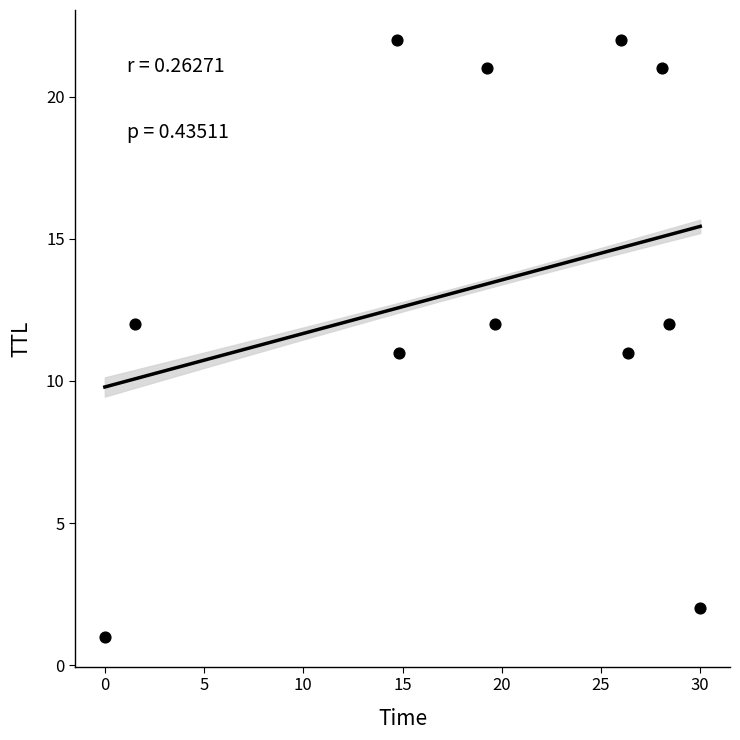

What is the range of Y values (max minus min)?

21